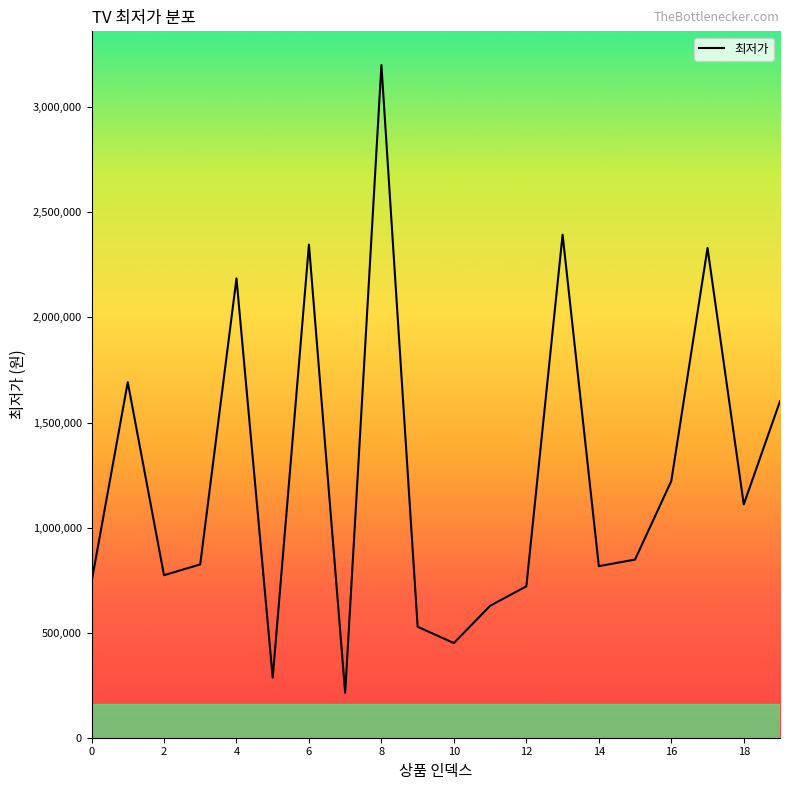

What is the smallest value displayed?

213660